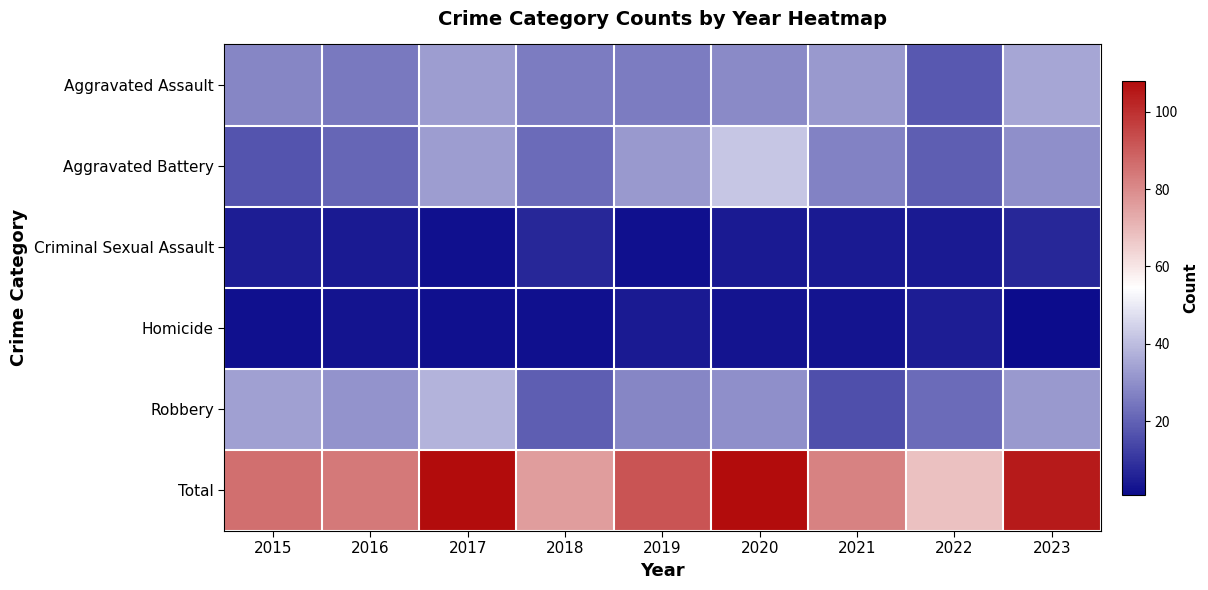

Reading left to right, what are all the values shown in this chart?

Aggravated Assault: 2015=28	2016=25	2017=33	2018=26	2019=26	2020=29	2021=32	2022=18	2023=35
Aggravated Battery: 2015=17	2016=21	2017=33	2018=22	2019=32	2020=42	2021=27	2022=19	2023=30
Criminal Sexual Assault: 2015=5	2016=4	2017=2	2018=7	2019=2	2020=4	2021=4	2022=4	2023=7
Homicide: 2015=2	2016=3	2017=2	2018=2	2019=4	2020=3	2021=3	2022=5	2023=1
Robbery: 2015=34	2016=31	2017=38	2018=19	2019=28	2020=30	2021=16	2022=22	2023=32
Total: 2015=86	2016=84	2017=108	2018=76	2019=92	2020=108	2021=82	2022=68	2023=105